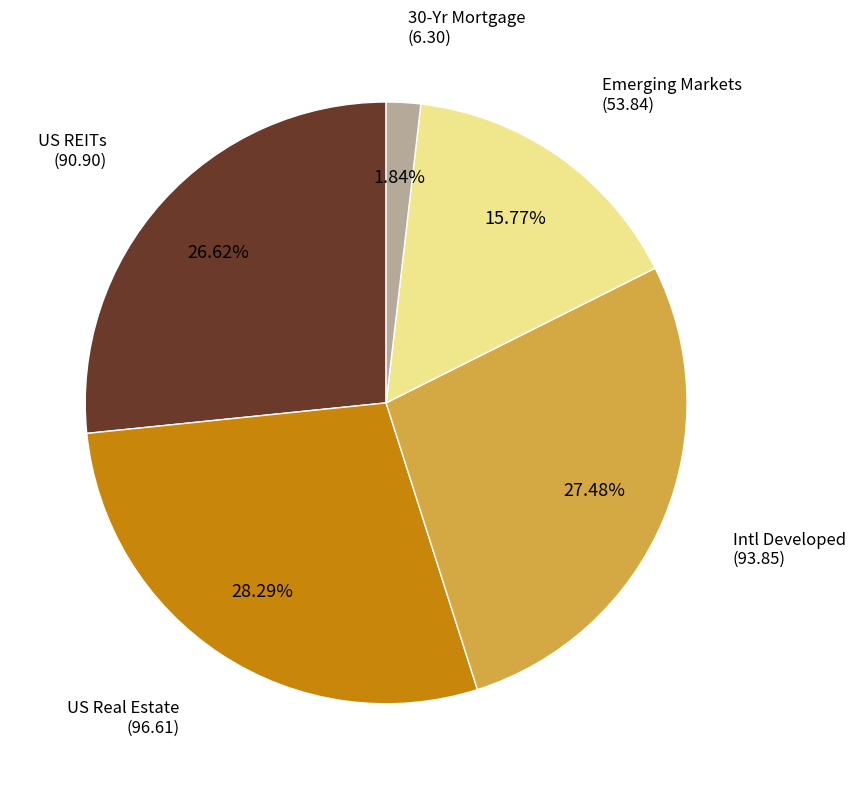

To the nearest percent, what percentage of the pie is US Real Estate?

28%